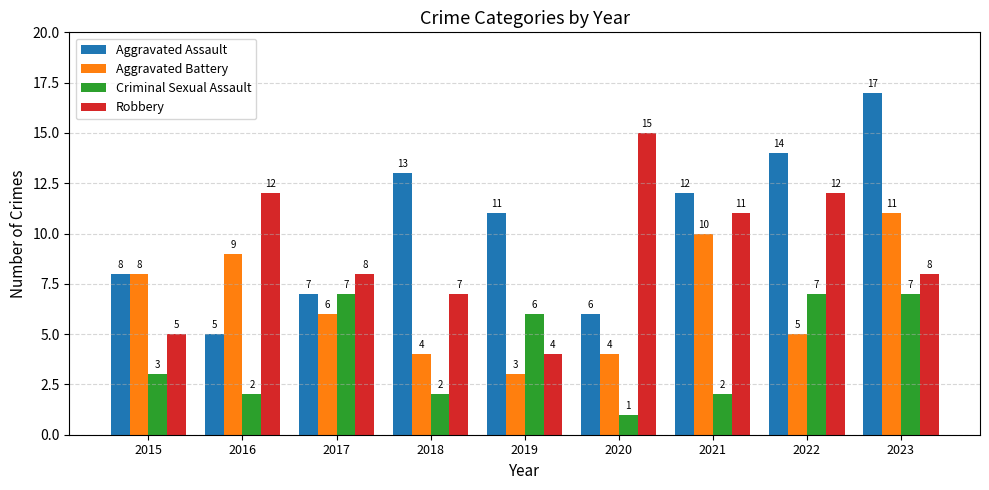

What is the total value across all series at 2016?

28